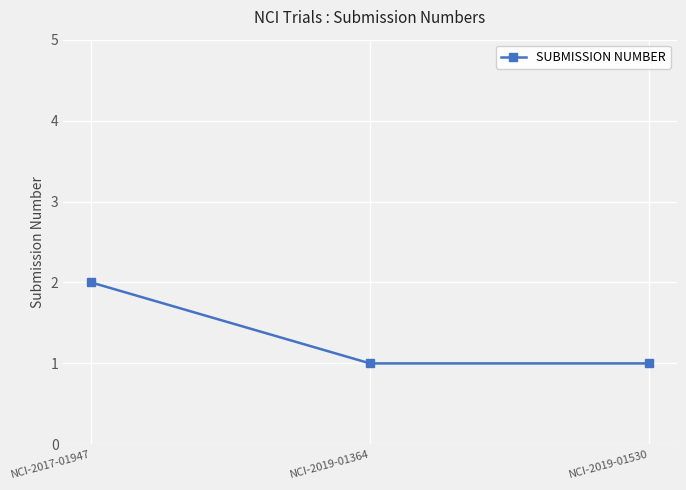

Which has a higher value, NCI-2017-01947 or NCI-2019-01530?

NCI-2017-01947